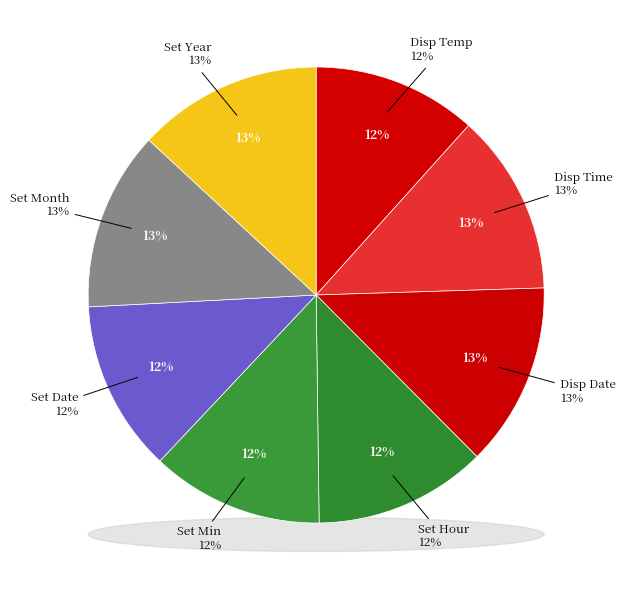

To the nearest percent, what portion does Set Min represent?

12%